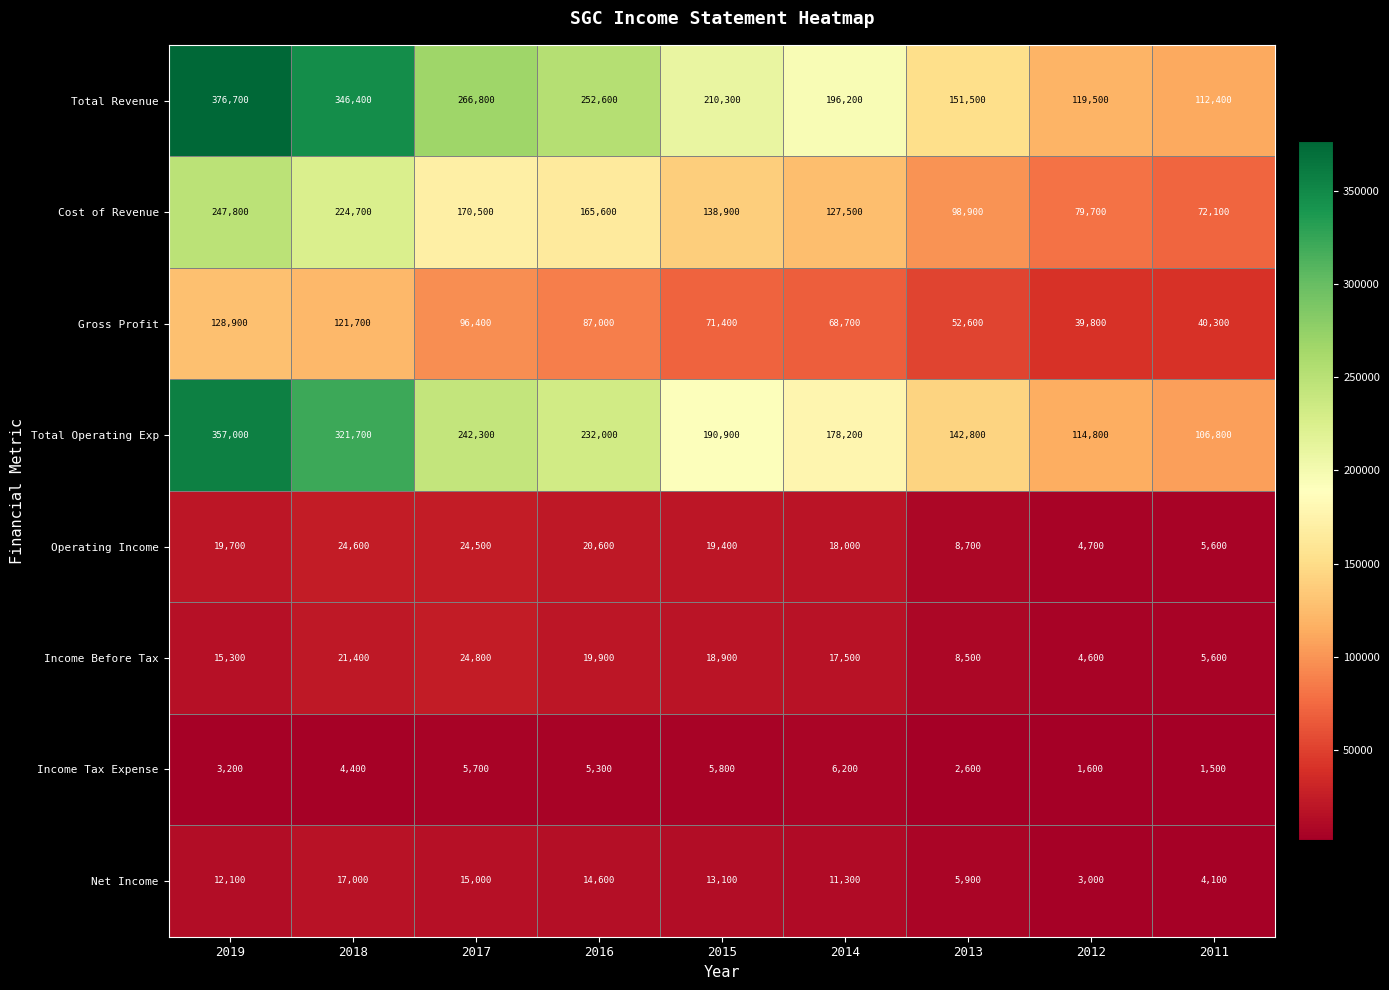

The value of Cost of Revenue at 2011 is 72100. True or false?

True